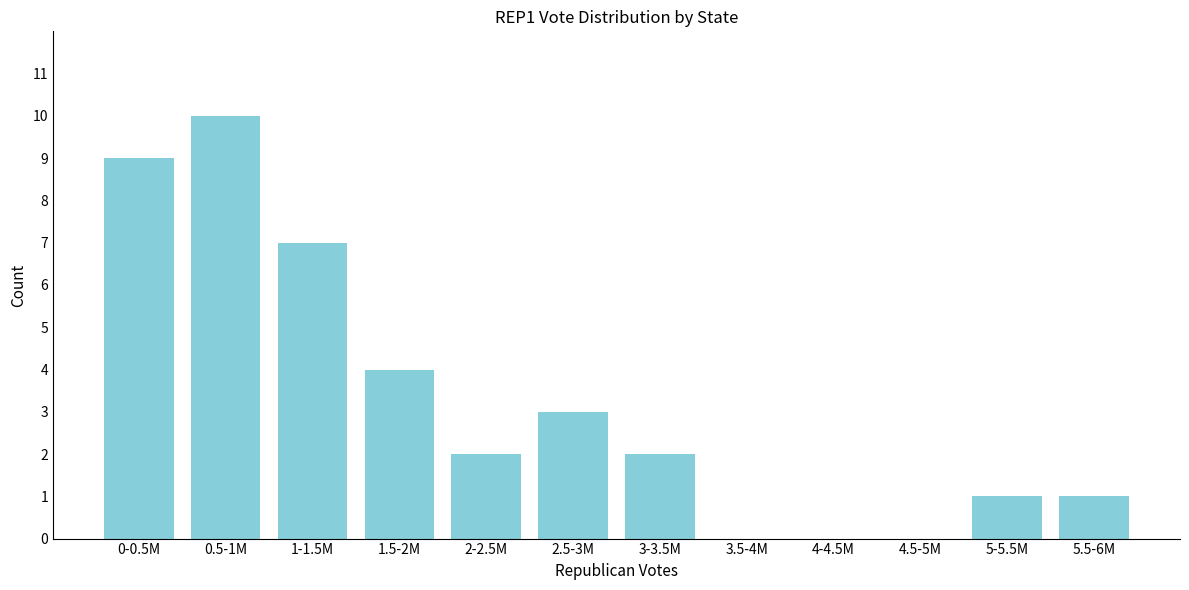

Reading left to right, transcribe all the data shown in this chart.

0-0.5M=9	0.5-1M=10	1-1.5M=7	1.5-2M=4	2-2.5M=2	2.5-3M=3	3-3.5M=2	3.5-4M=0	4-4.5M=0	4.5-5M=0	5-5.5M=1	5.5-6M=1